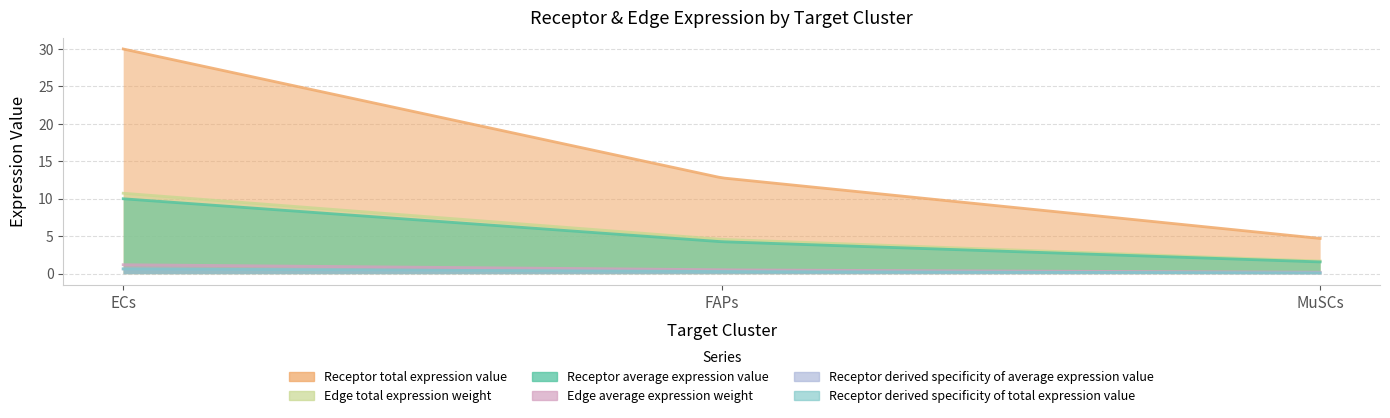

The Receptor derived specificity of total expression value series shows 0.1 at FAPs. True or false?

False